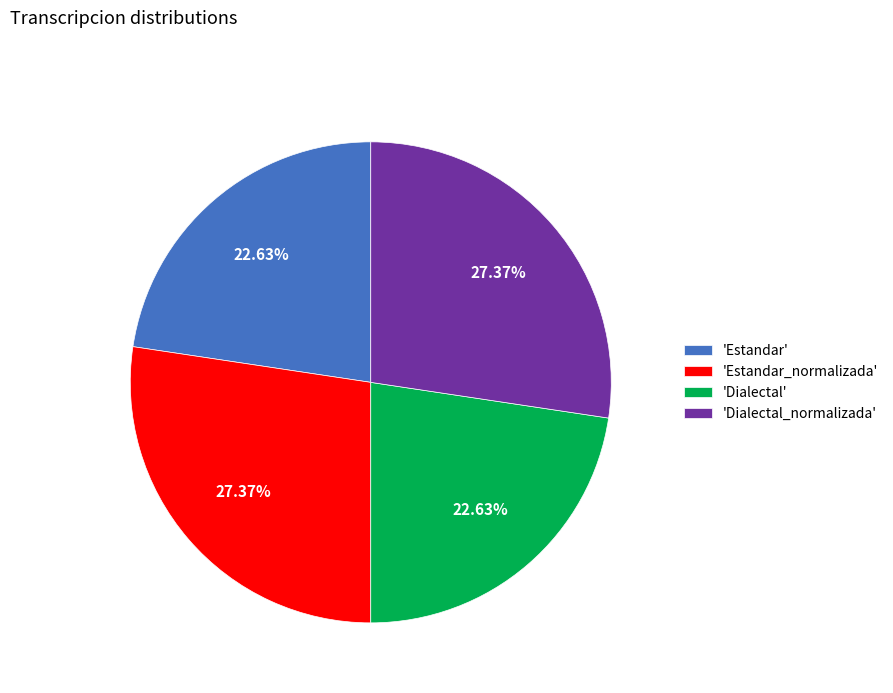

Is there any slice that represents more than half of the pie?

No